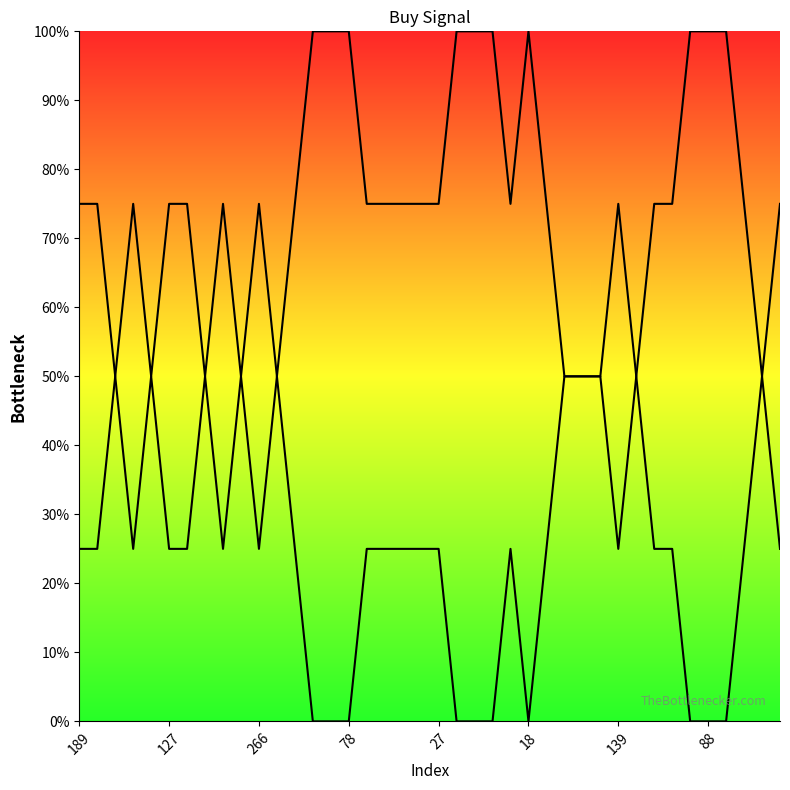

What is the average value?

0.7